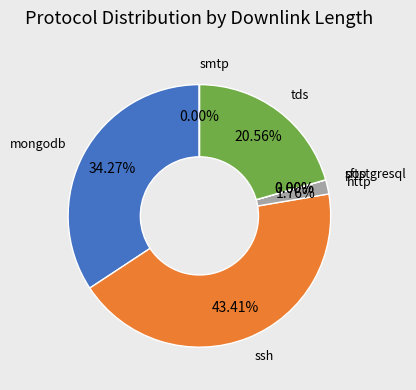

Is there any slice that represents more than half of the pie?

No